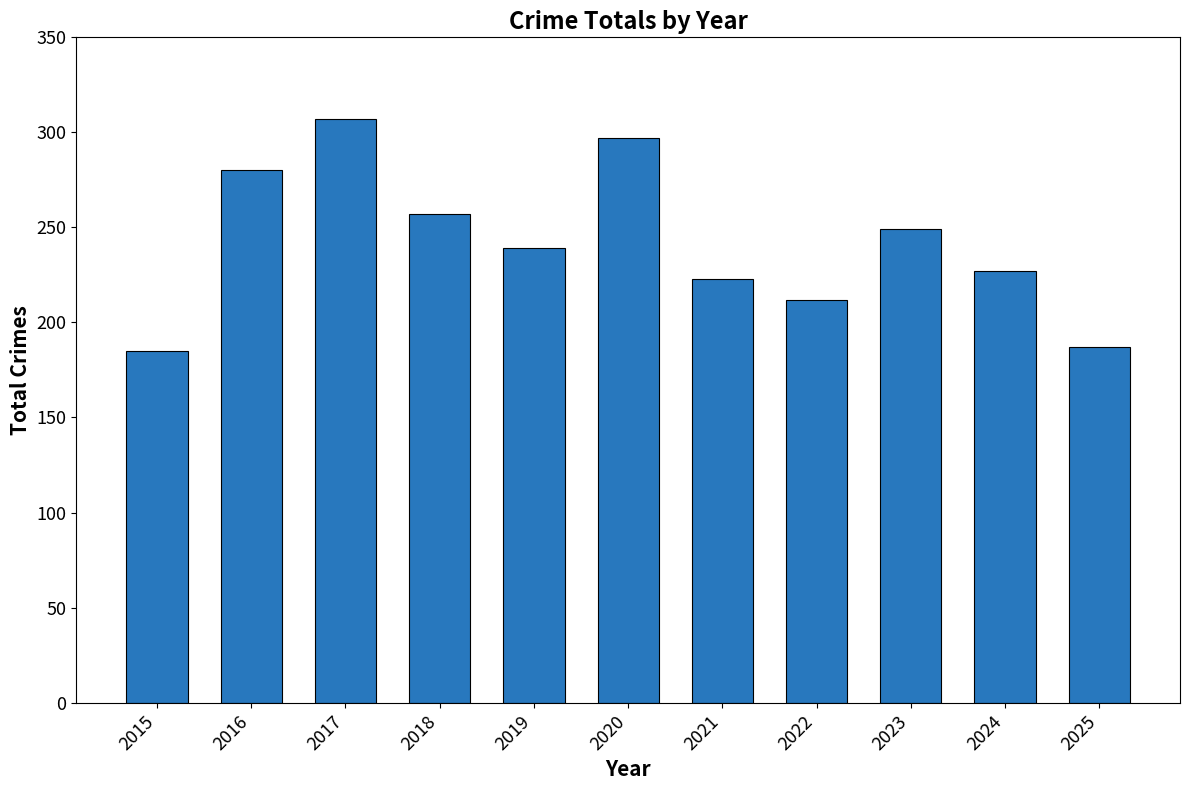

Which has a higher value, 2021 or 2016?

2016